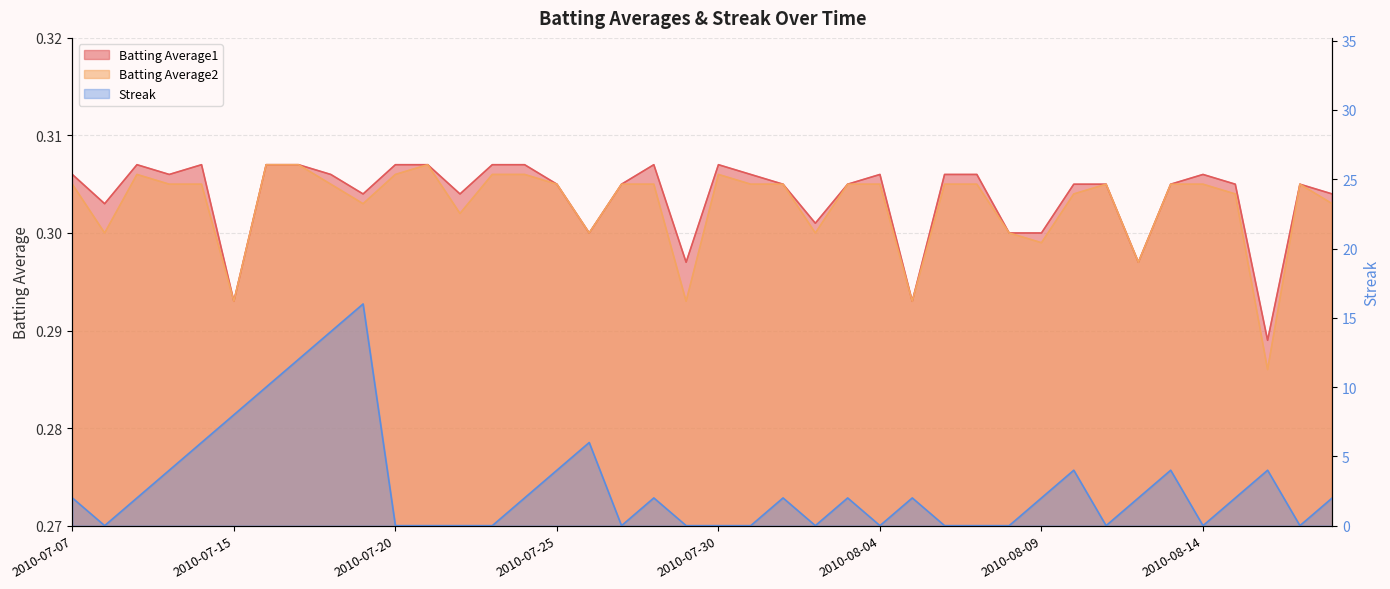

What is the label of the 18th point from the left?

2010-07-27